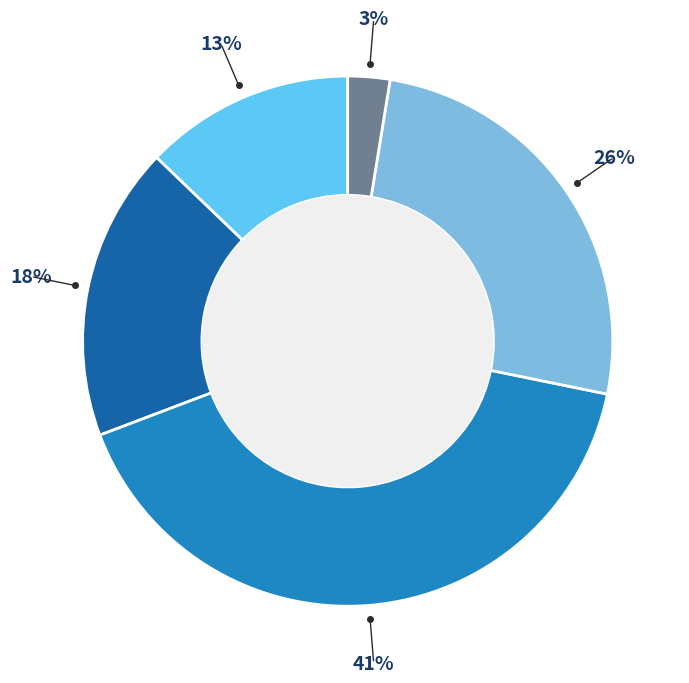

To the nearest percent, what is the average slice percentage?

20%